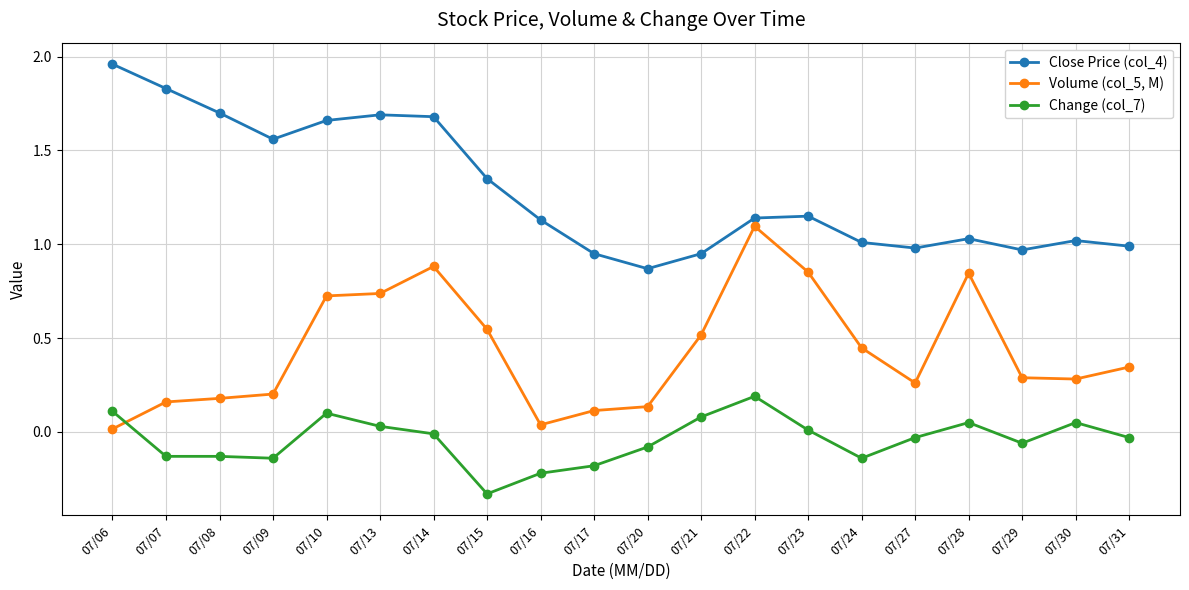

How many series are shown in this chart?

3